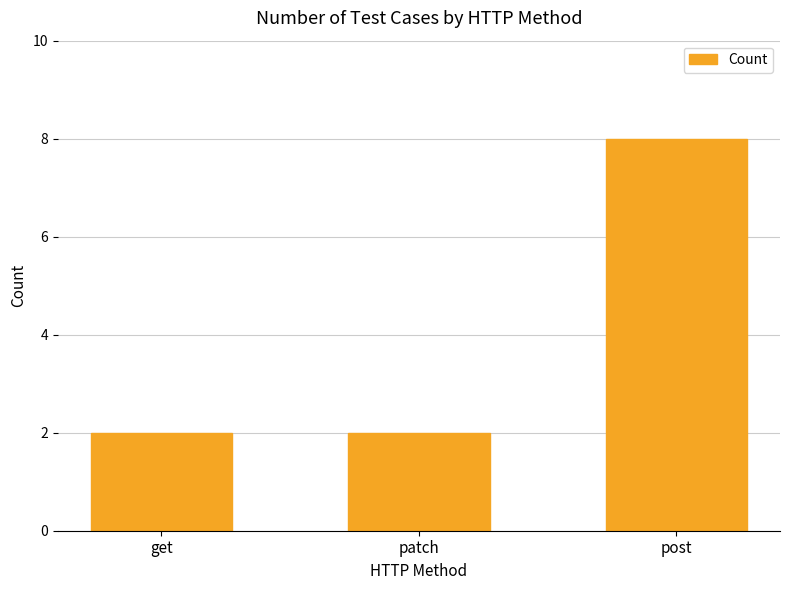

Which category has the highest value across all series?

post